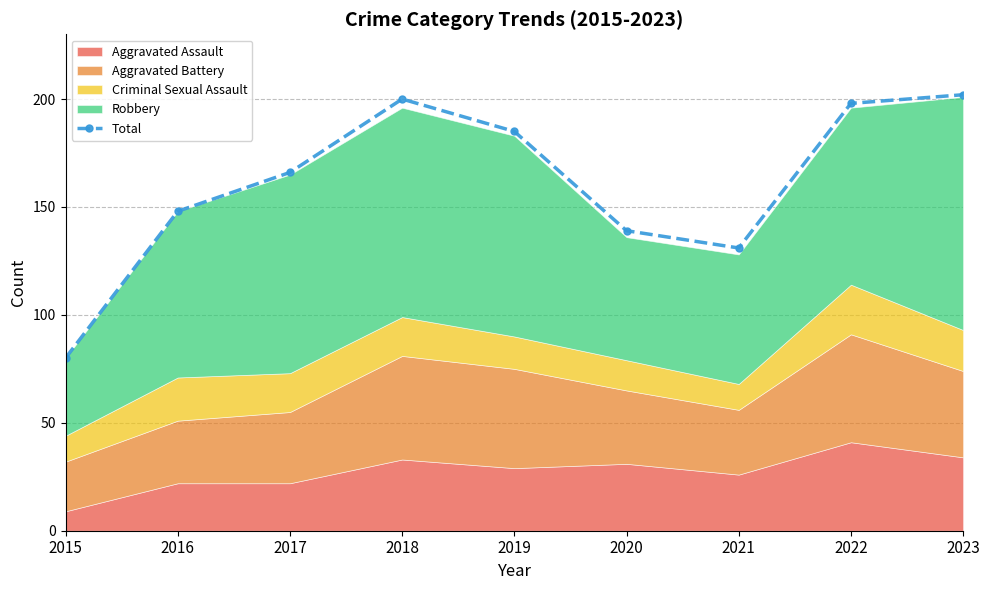

Where does the data first go above 166?

2018